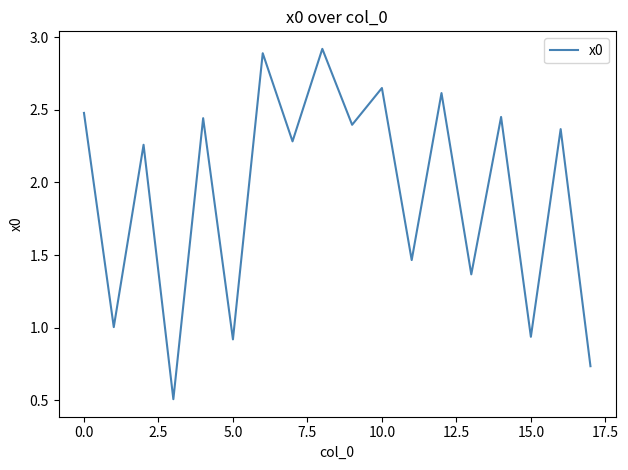

What is the smallest value displayed?

0.5